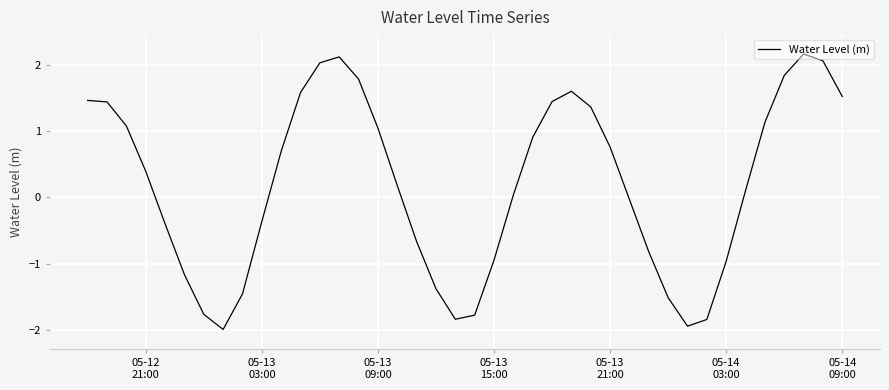

What is the smallest value displayed?

-2.0